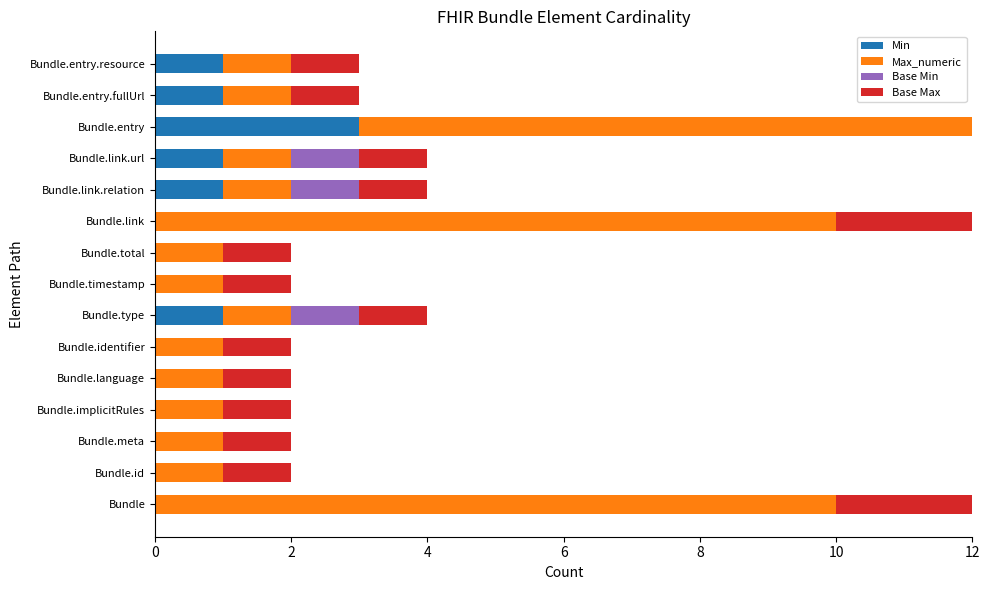

Is it true that Min equals 0 at Bundle.identifier?

True